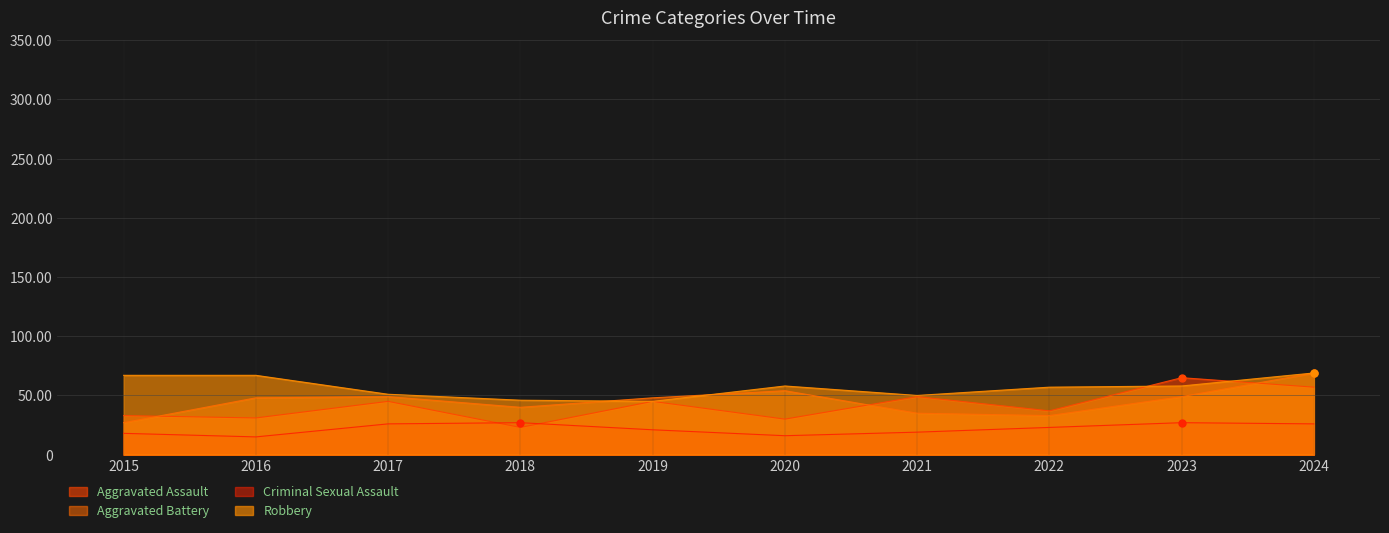

What is the difference between the highest and lowest values at 2021?

31